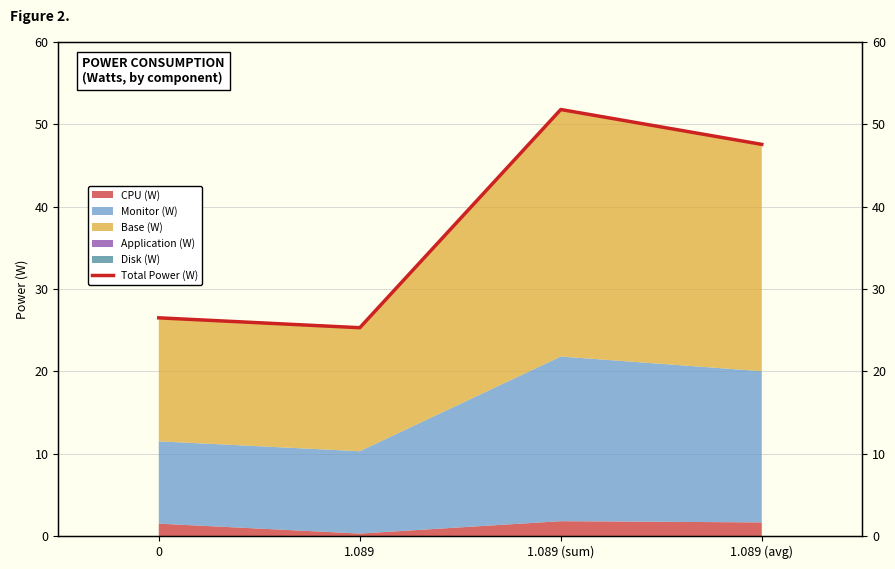

Count the number of categories in the chart.

4